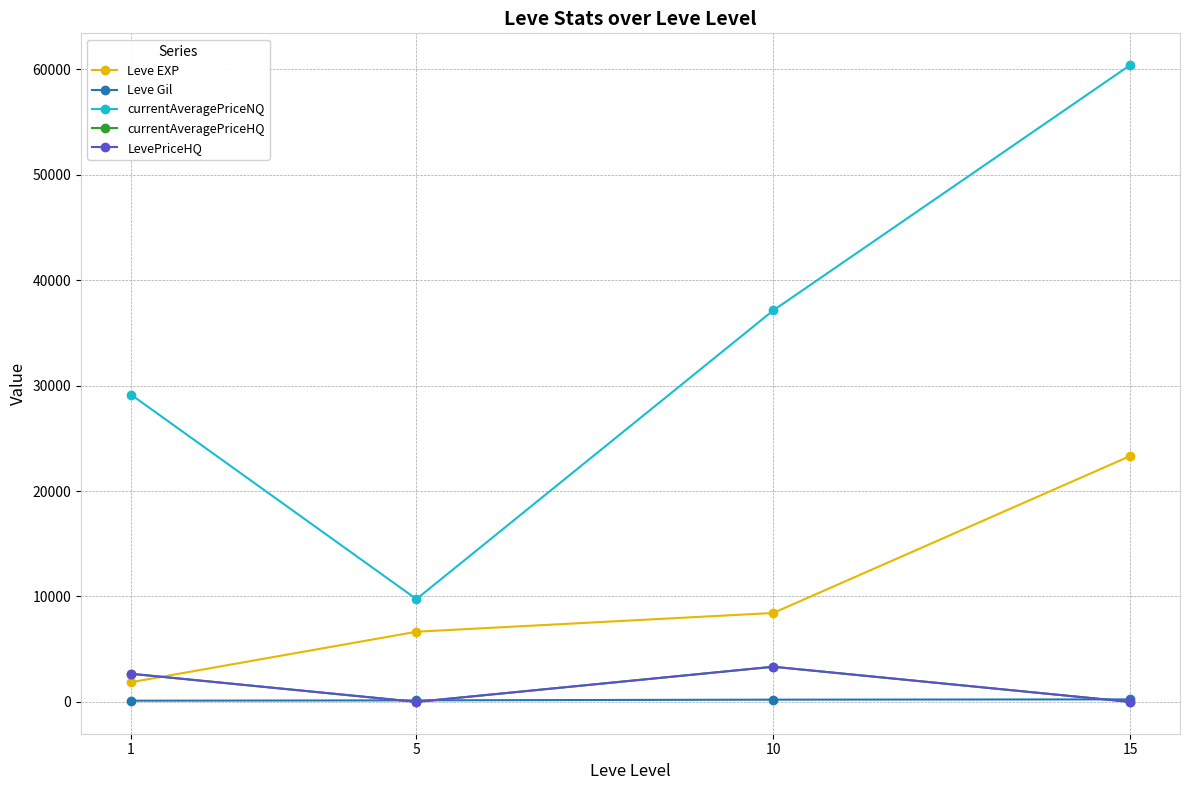

Is it true that Leve Gil equals 237.5 at 15?

True